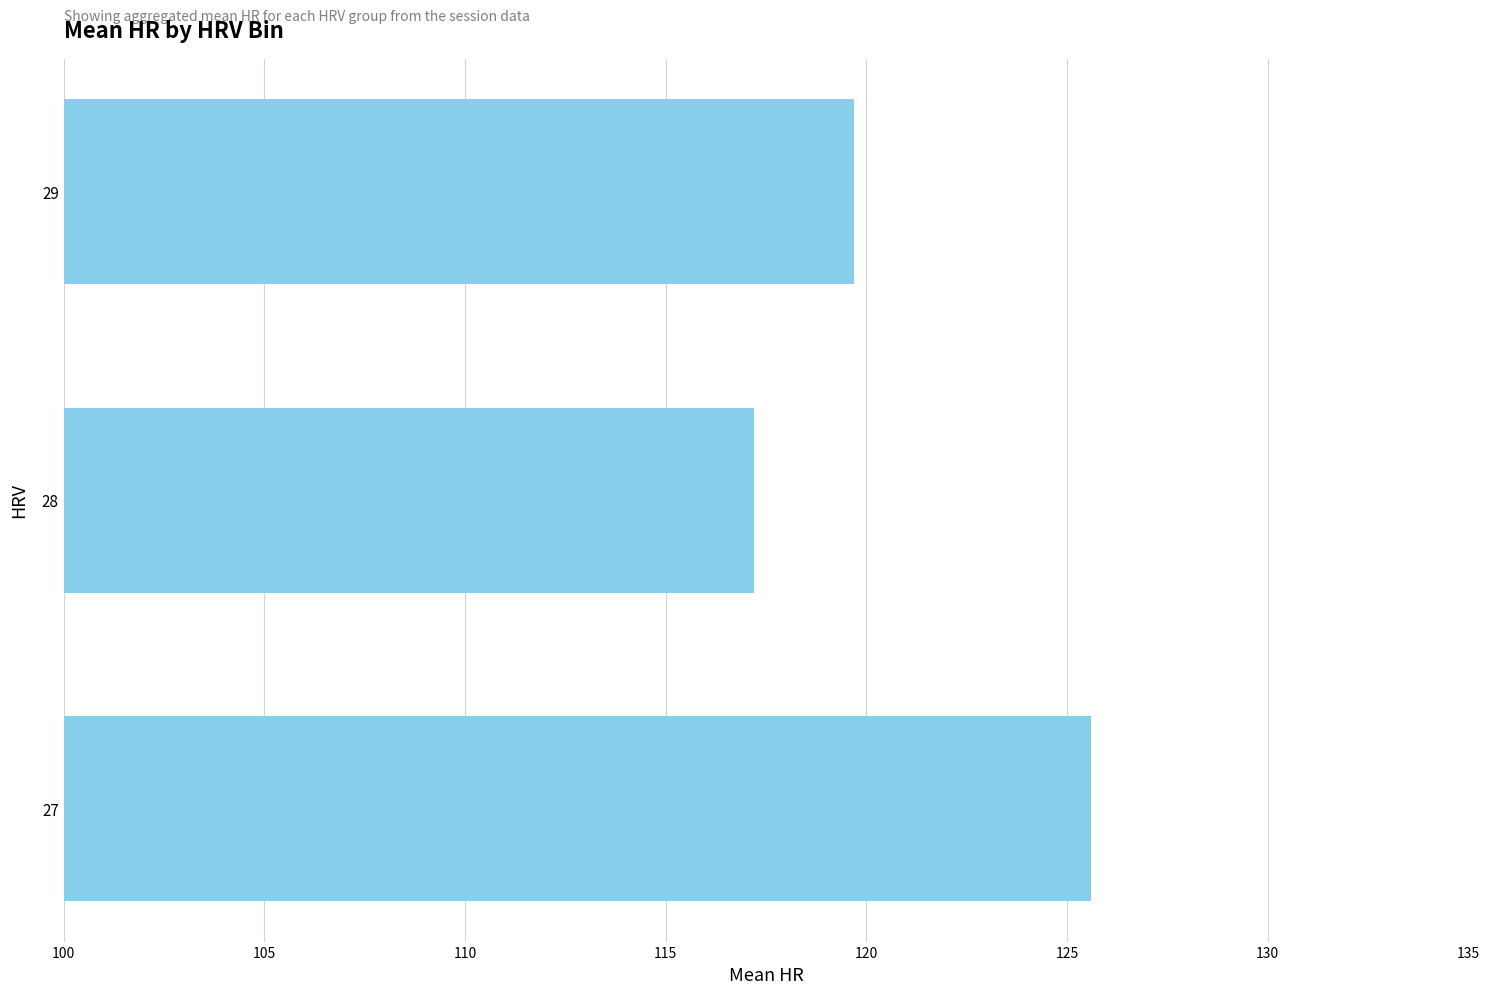

What is the minimum value shown in the chart?

117.2